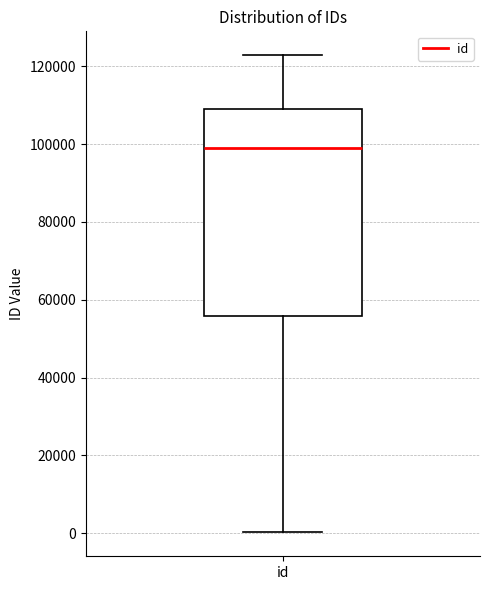

Read this box plot against the y-axis: the position of the median line, the range covered by the box, and the ends of both whiskers. The values are not printed on the chart, so give them approximately, as read against the axis.

median 98000, box 56000 to 110000, whiskers 0 to 122000